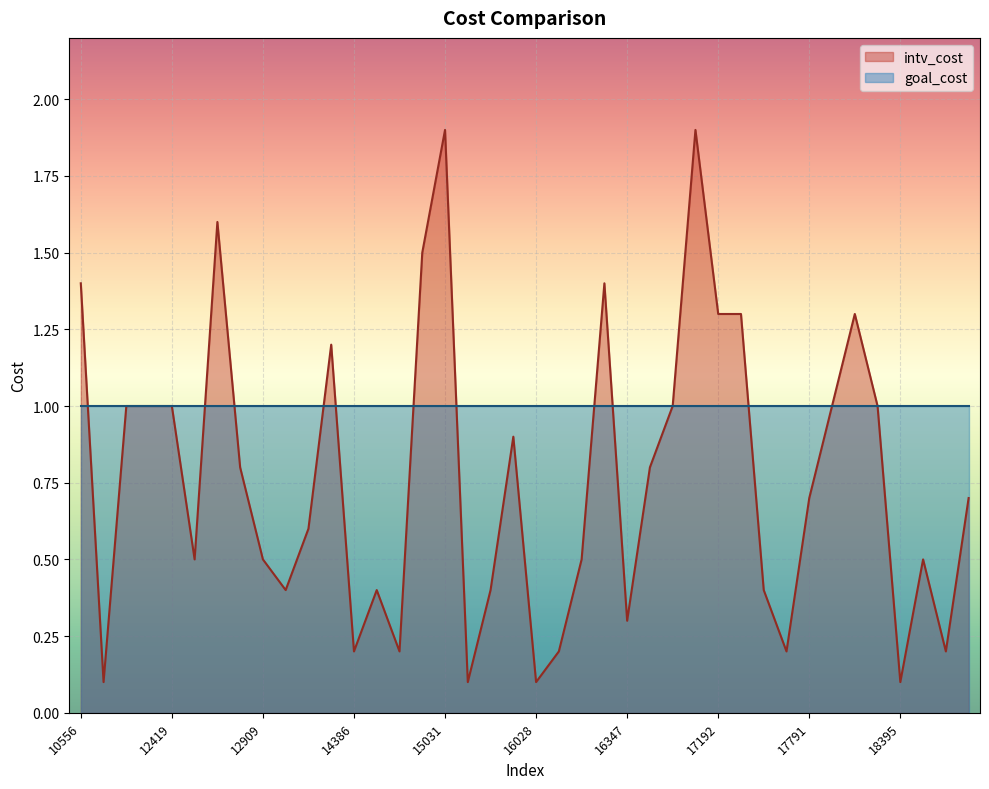

How many lines are shown in the chart?

2